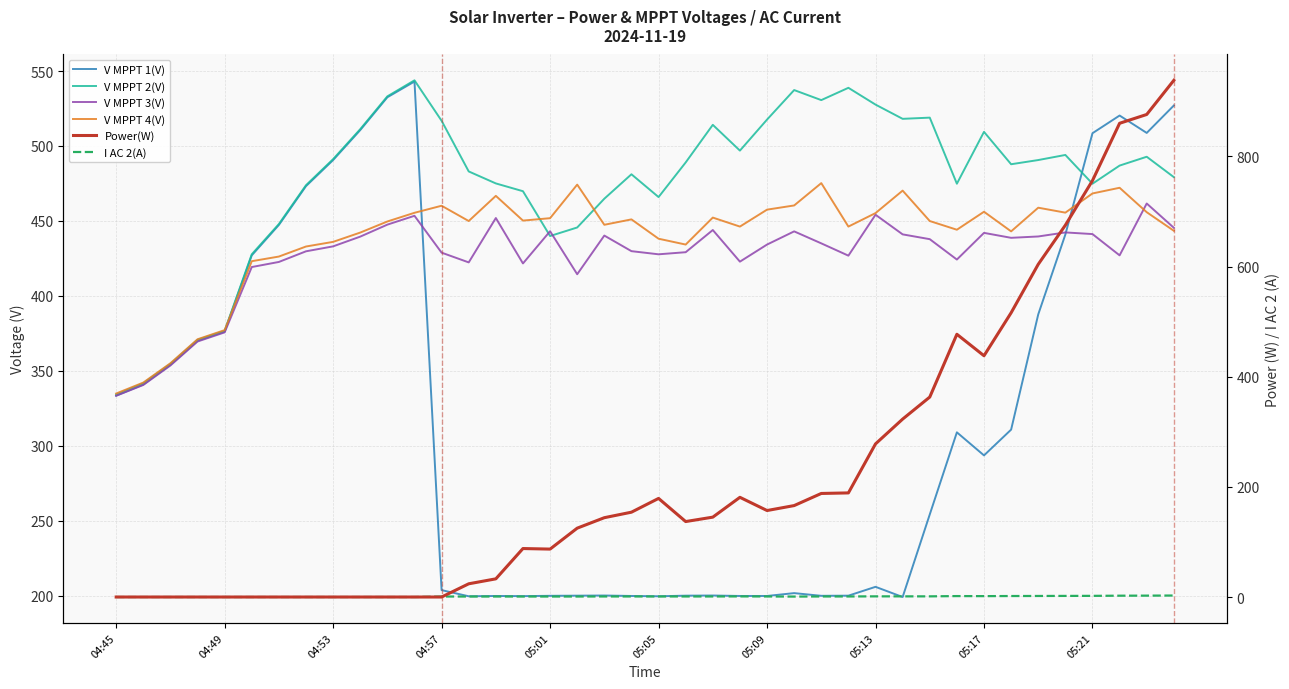

In V MPPT 1(V), how many points are higher than both neighbors (excluding endpoints)?

8